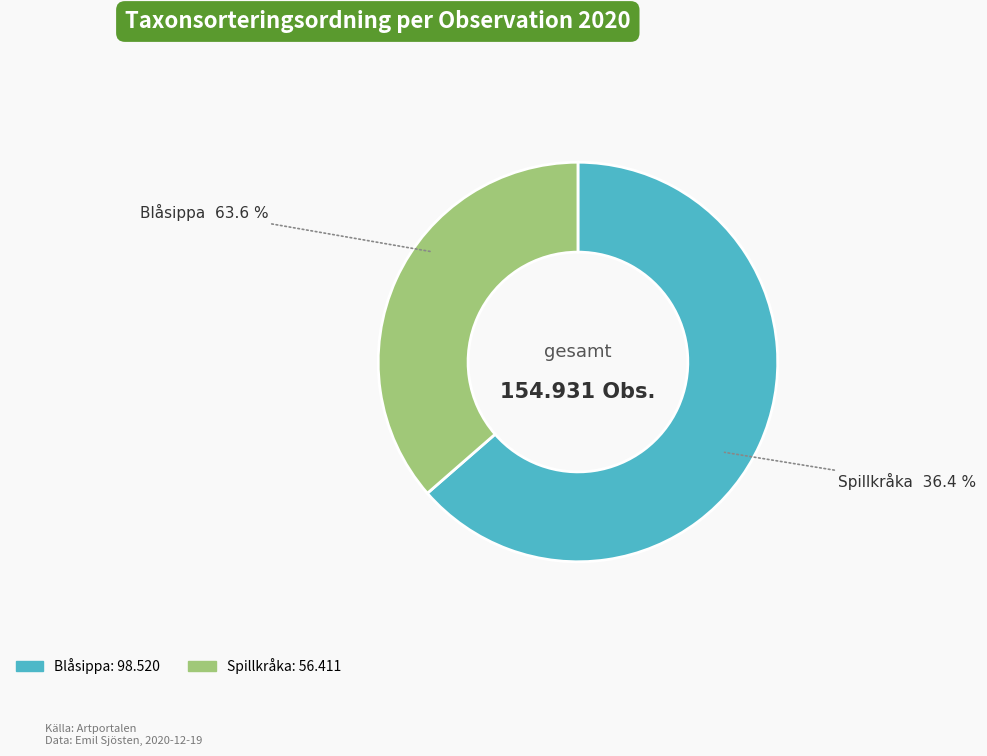

To the nearest percent, what percentage of the pie is Blåsippa
(89710130)?

64%